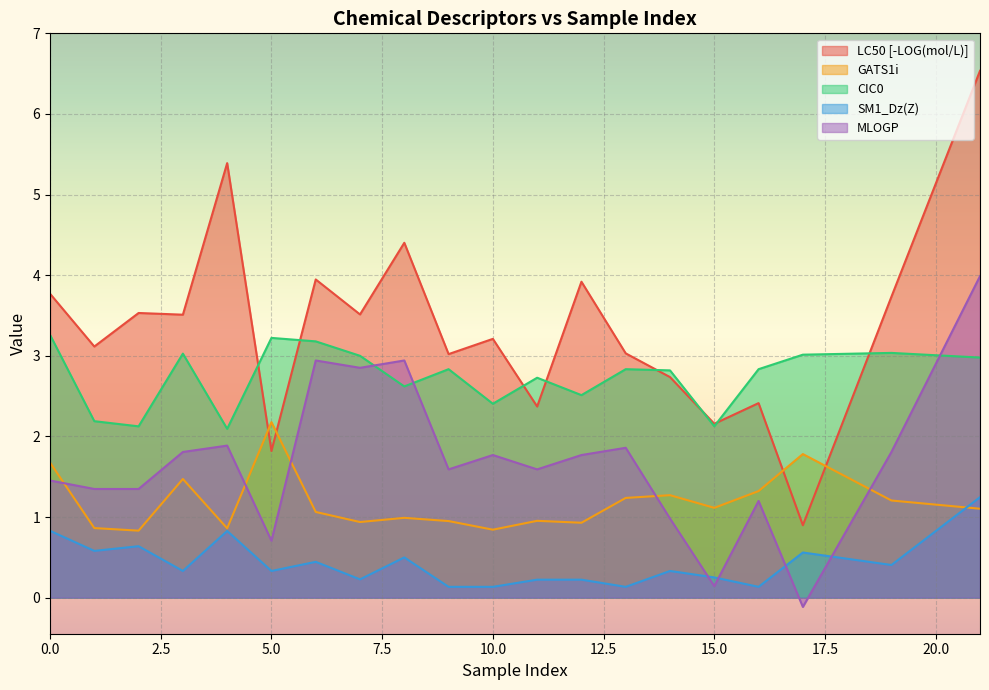

Between which two adjacent categories do MLOGP and CIC0 first intersect?

7 and 8